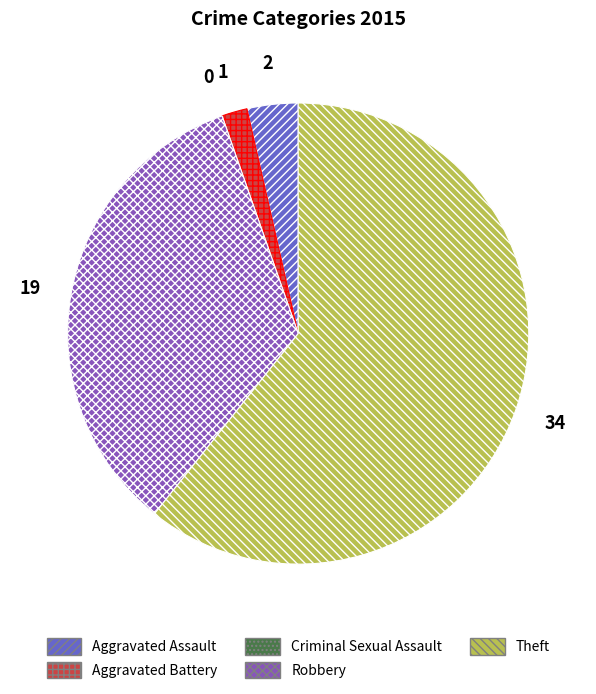

Which has a higher value, Aggravated Assault or Theft?

Theft